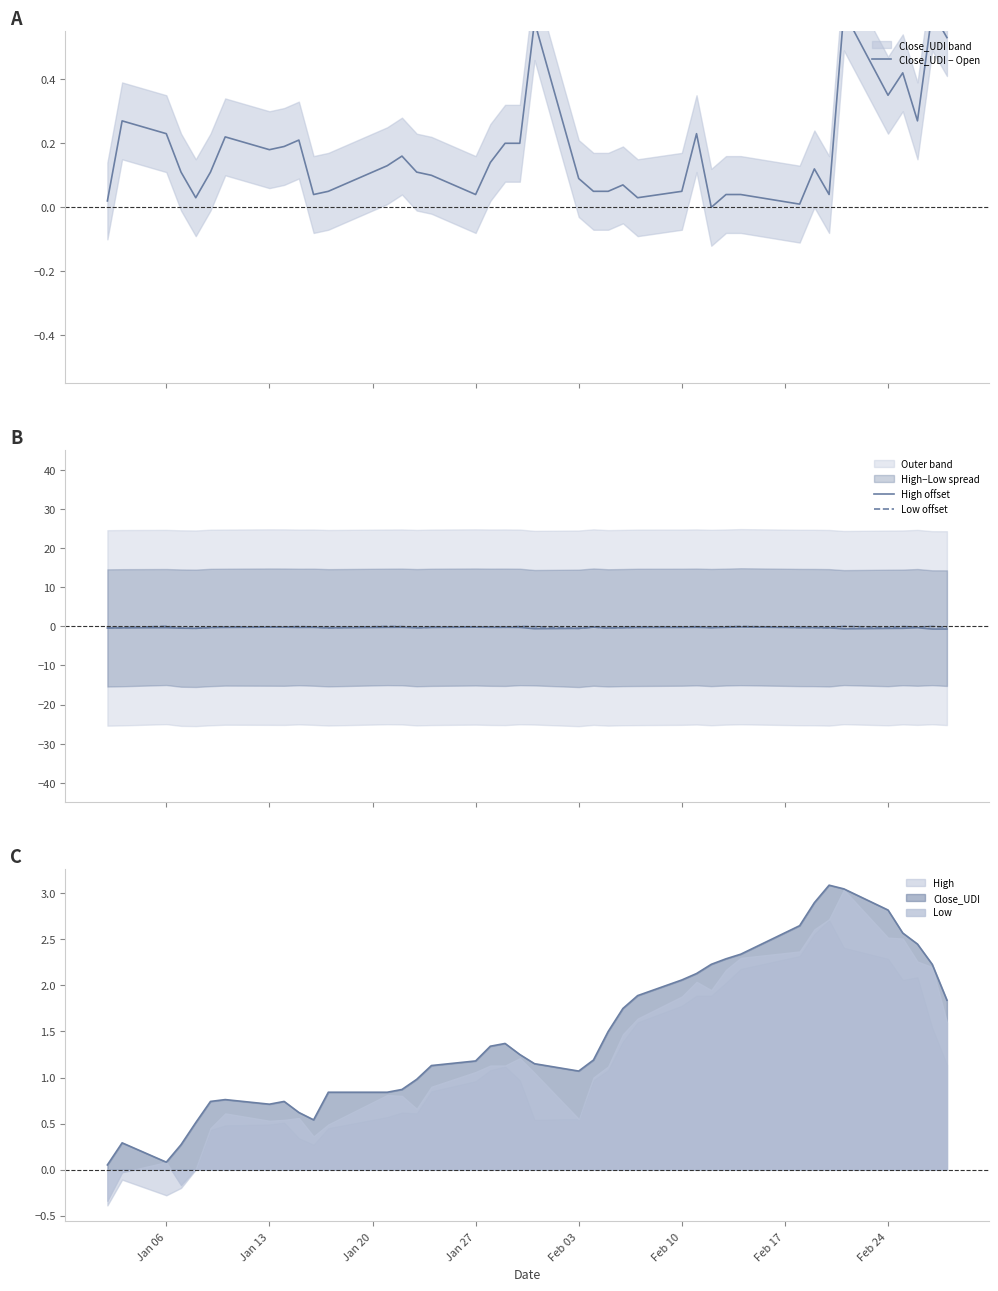

The value of High at Feb 24 is 3.5. True or false?

False